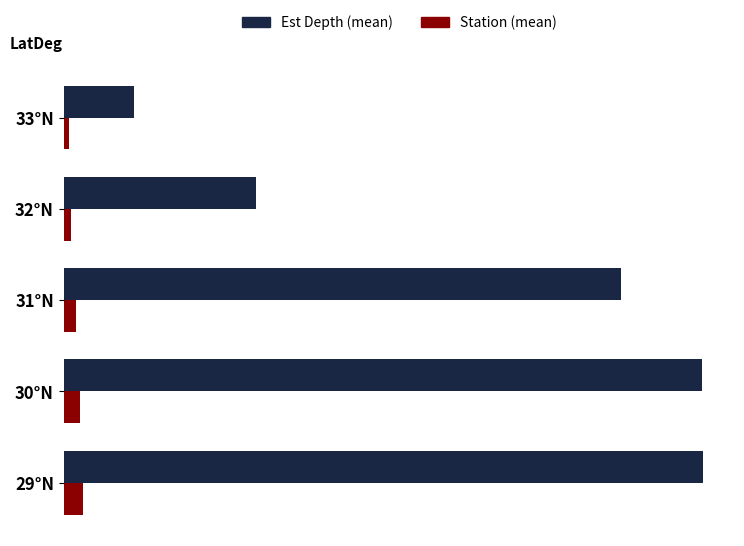

List the series in order of their overall mean, highest first.

Est Depth (mean), Station (mean)